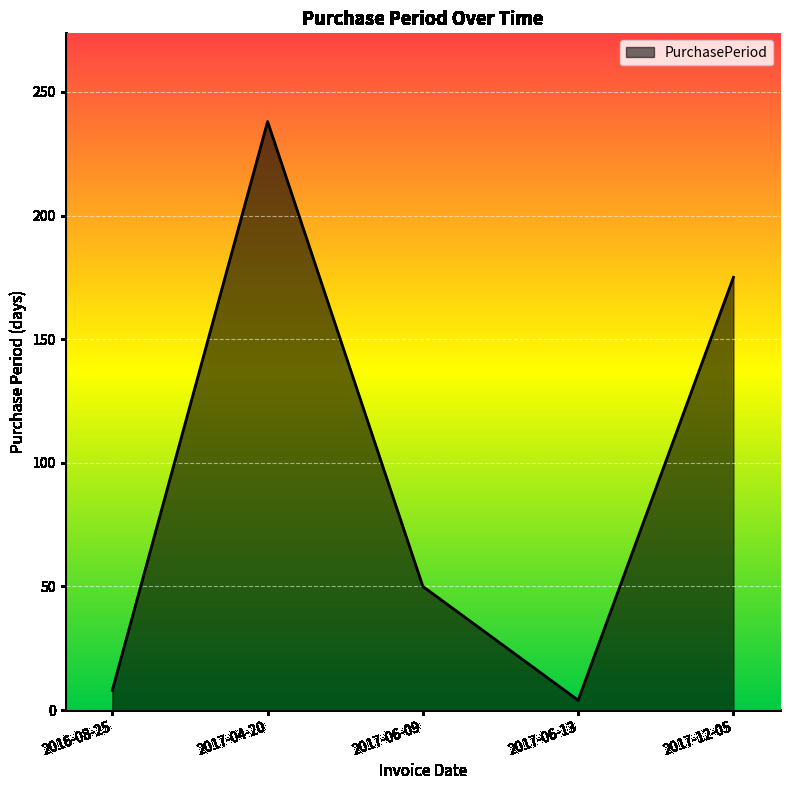

At which label is the value closest to 121?

2017-12-05